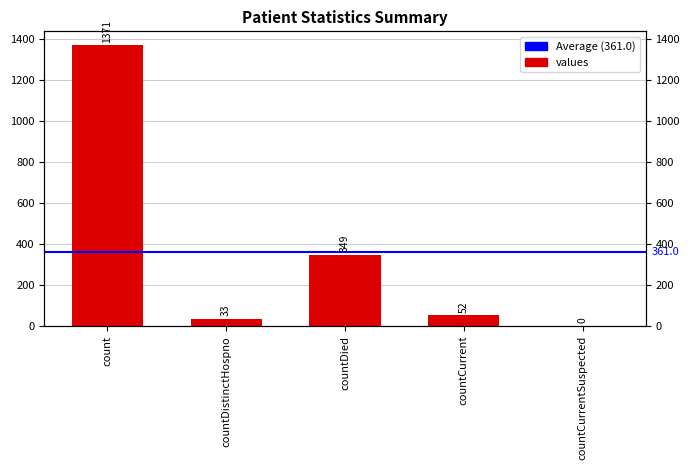

How many data points are above 52?

2